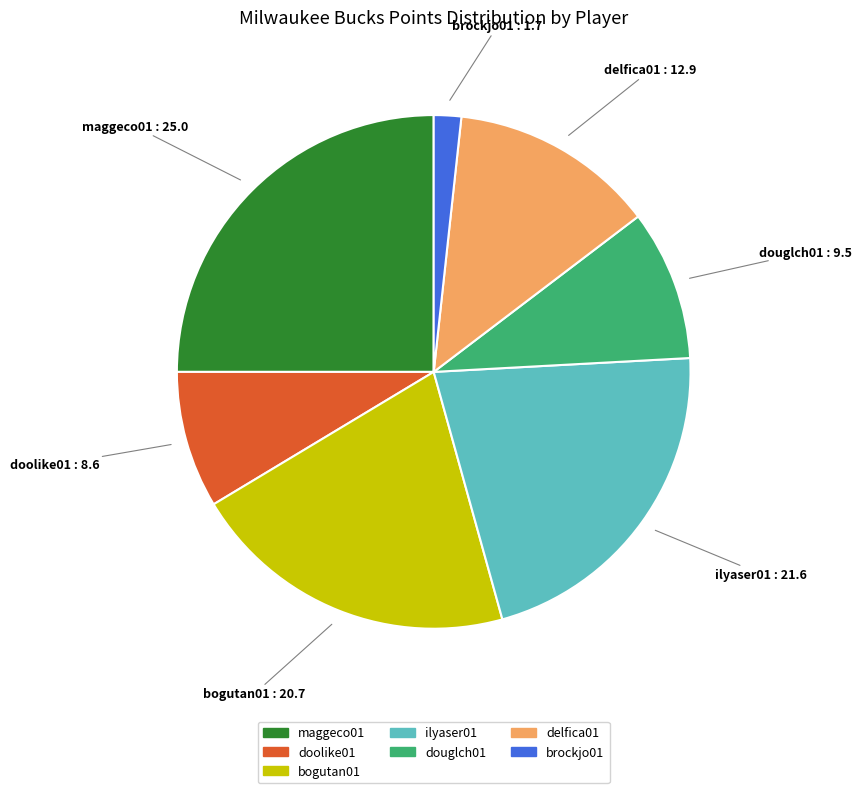

Is there a majority slice in this chart?

No